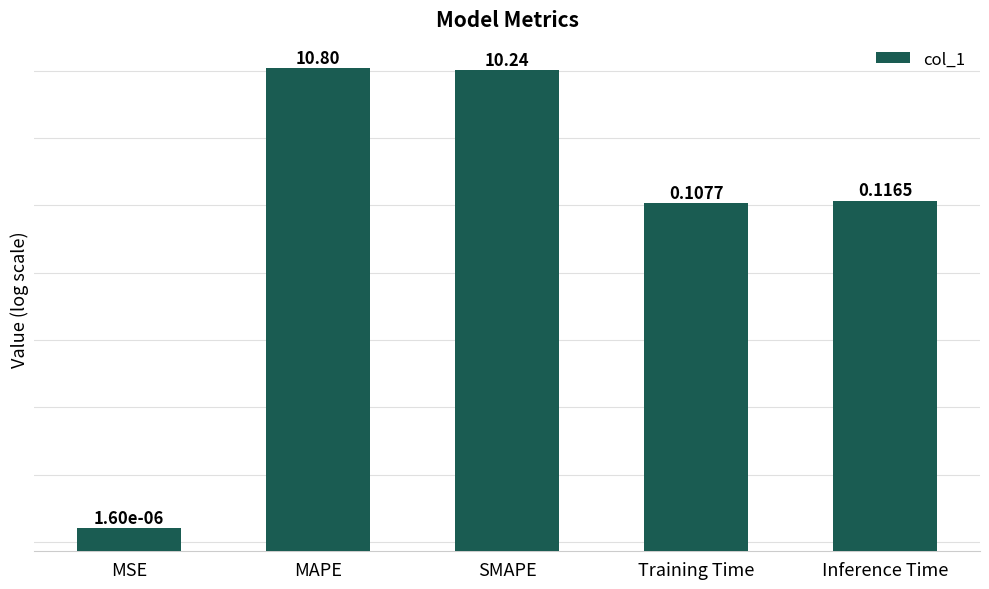

What is the approximate value at SMAPE?

10.2